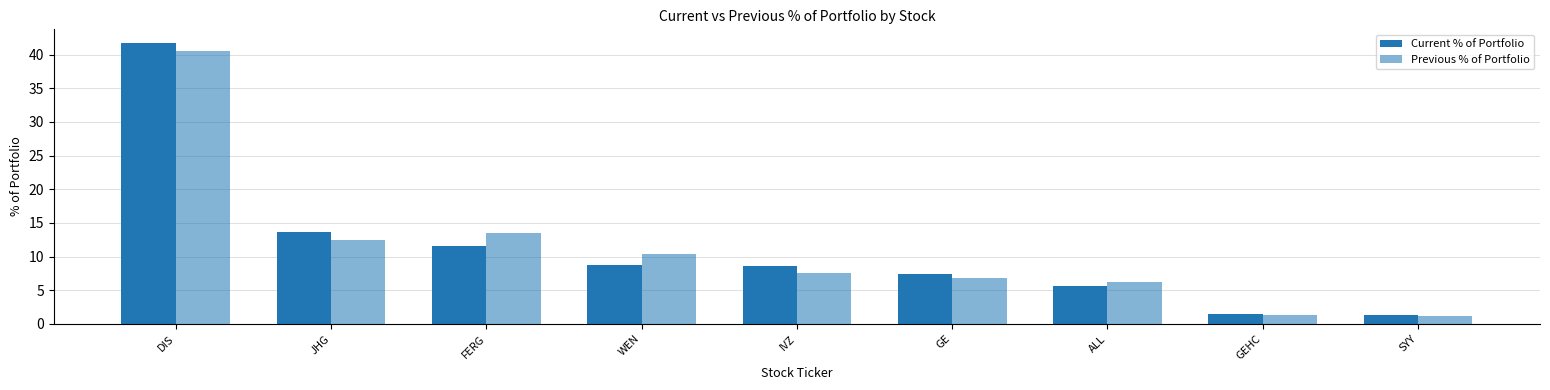

Is the value of Current % of Portfolio at GE greater than the value of Previous % of Portfolio at WEN?

No